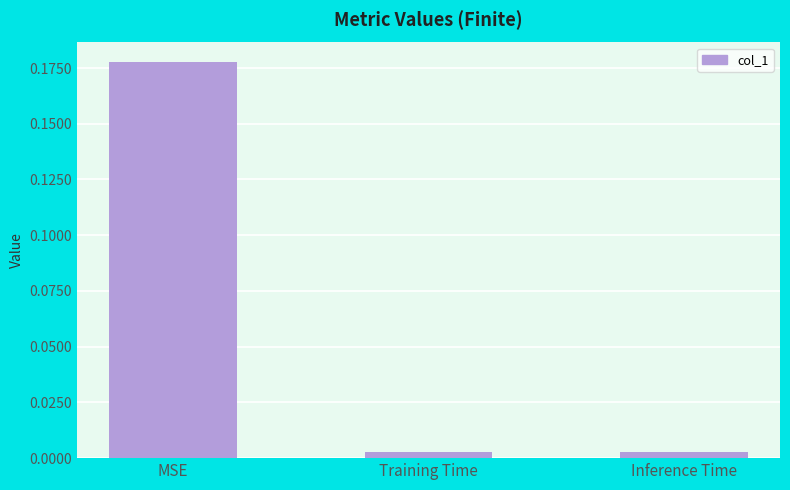

Which category has the highest value across all series?

MSE